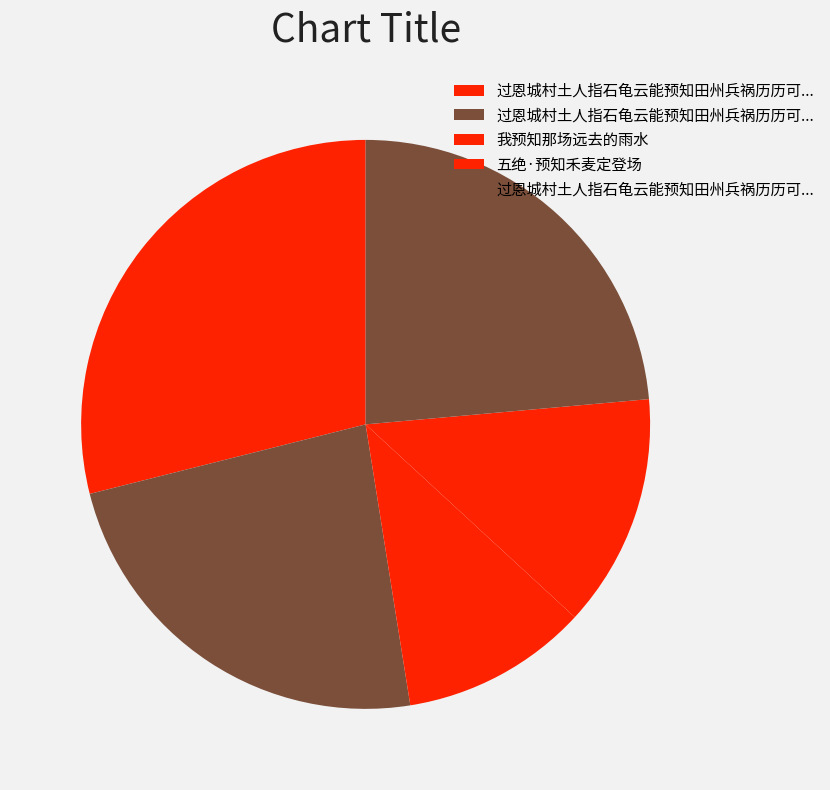

How many slices are in this pie chart?

5